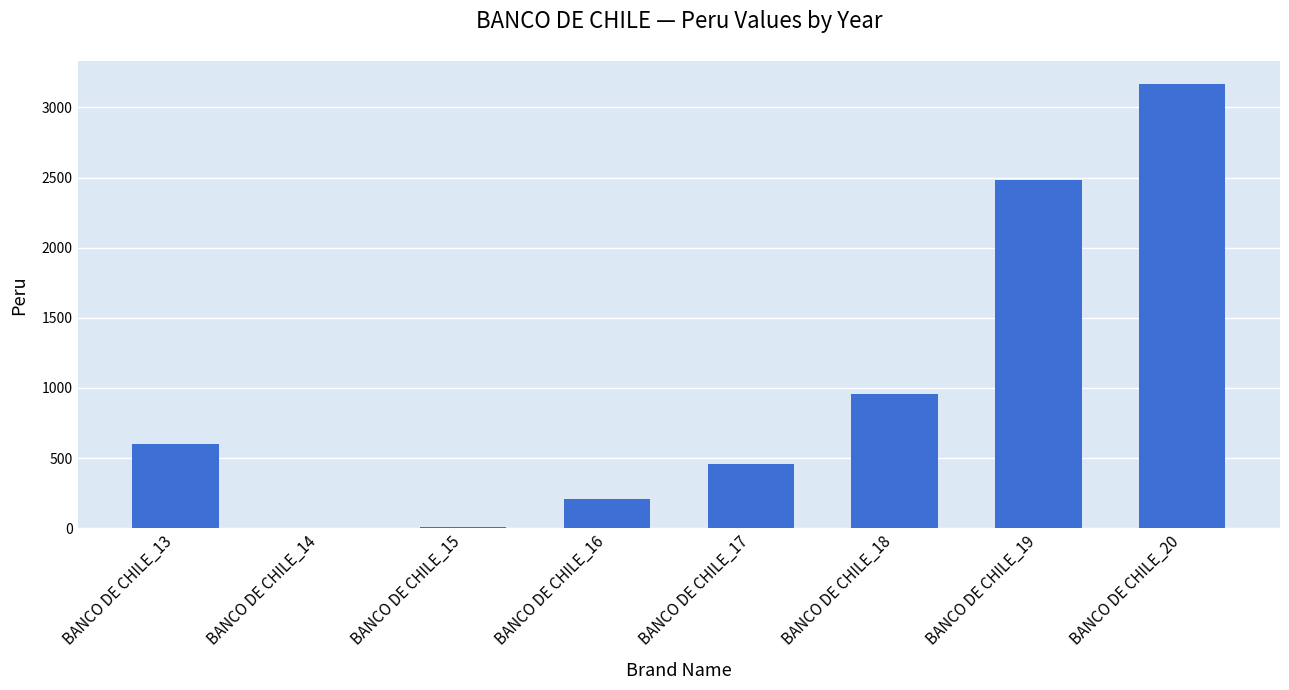

Which category has the highest value across all series?

BANCO DE CHILE_20